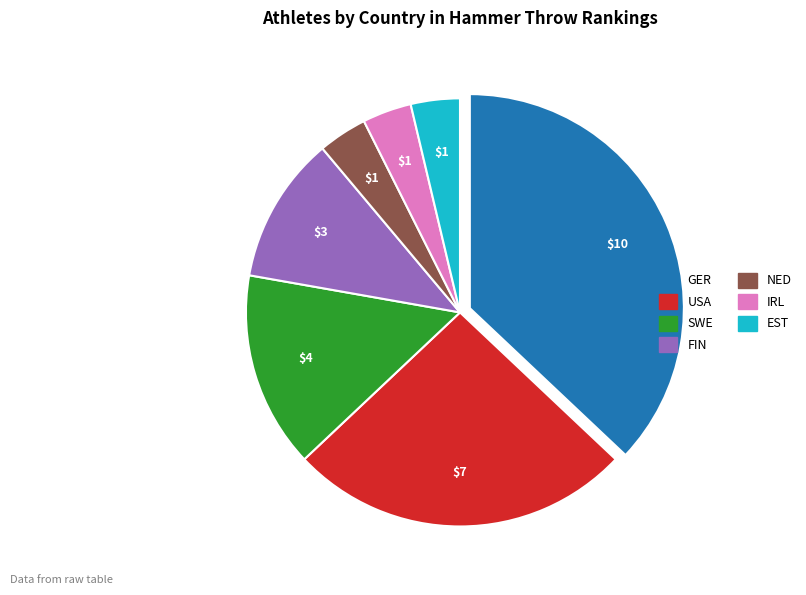

Which category has the biggest portion of the pie?

GER